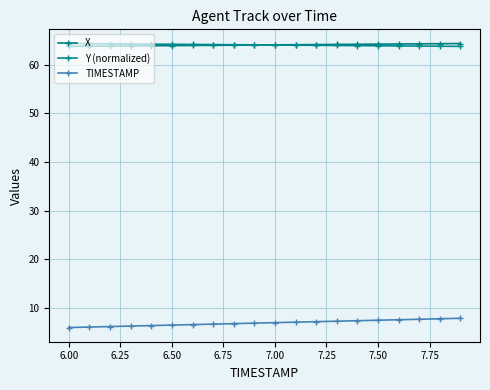

What is the difference between the maximum and minimum values in the TIMESTAMP series?

1.9